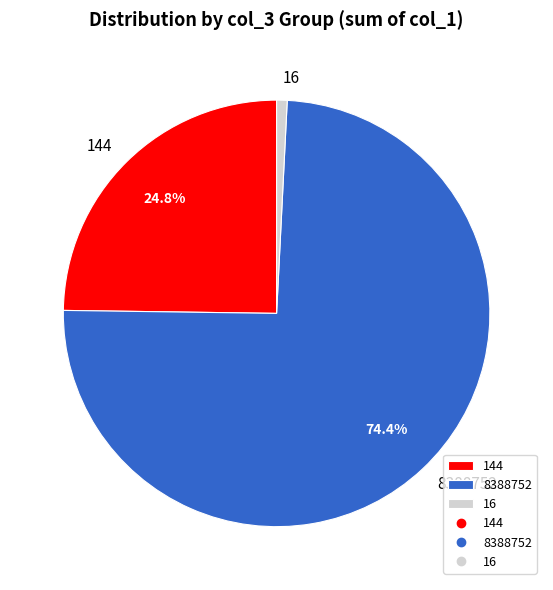

How many slices are in this pie chart?

3